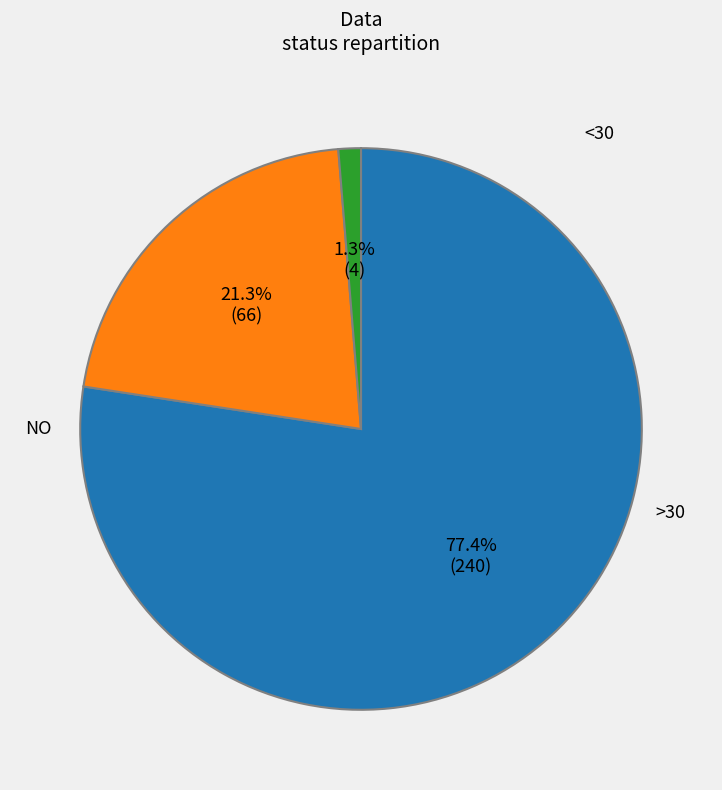

Does any single category account for the majority?

Yes